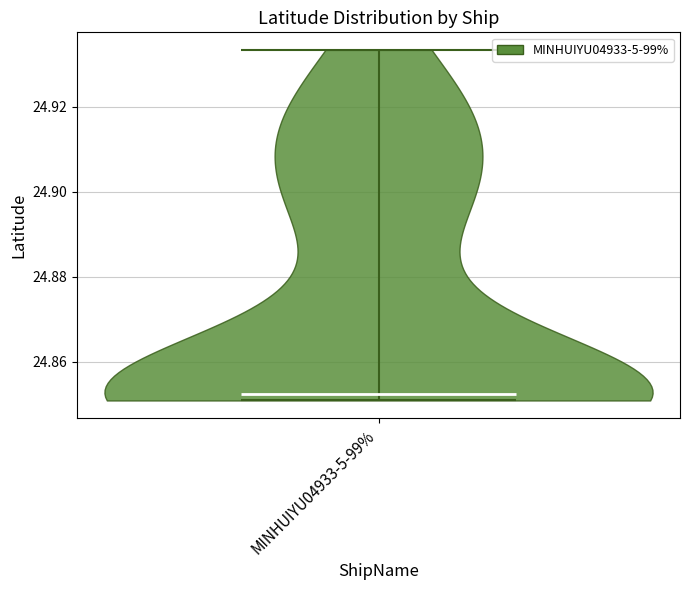

Where does the median line of the violin for MINHUIYU04933-5-99% sit on the y-axis? The values are not printed on the chart, so give them approximately, as read against the axis.

24.852